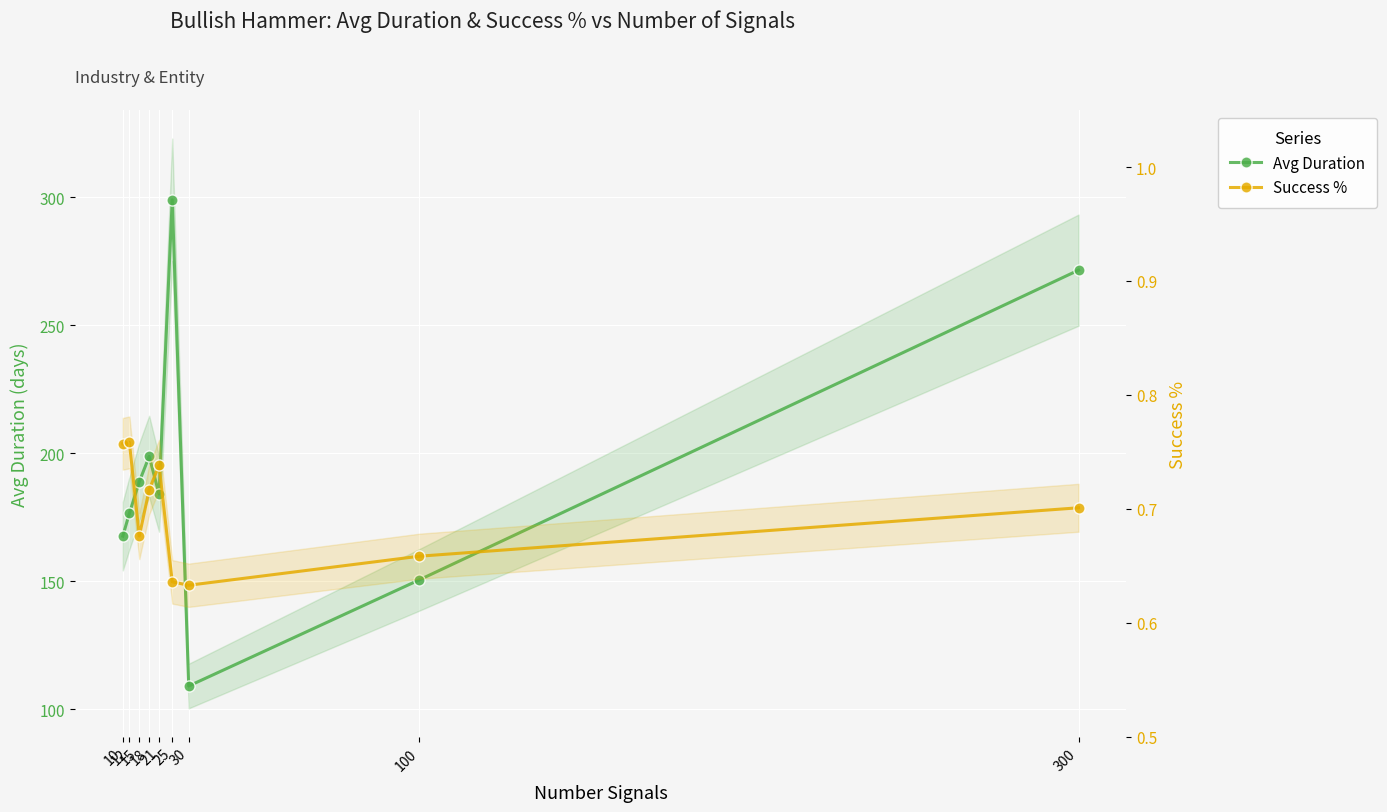

True or false: Success % and Avg Duration cross at least once.

False